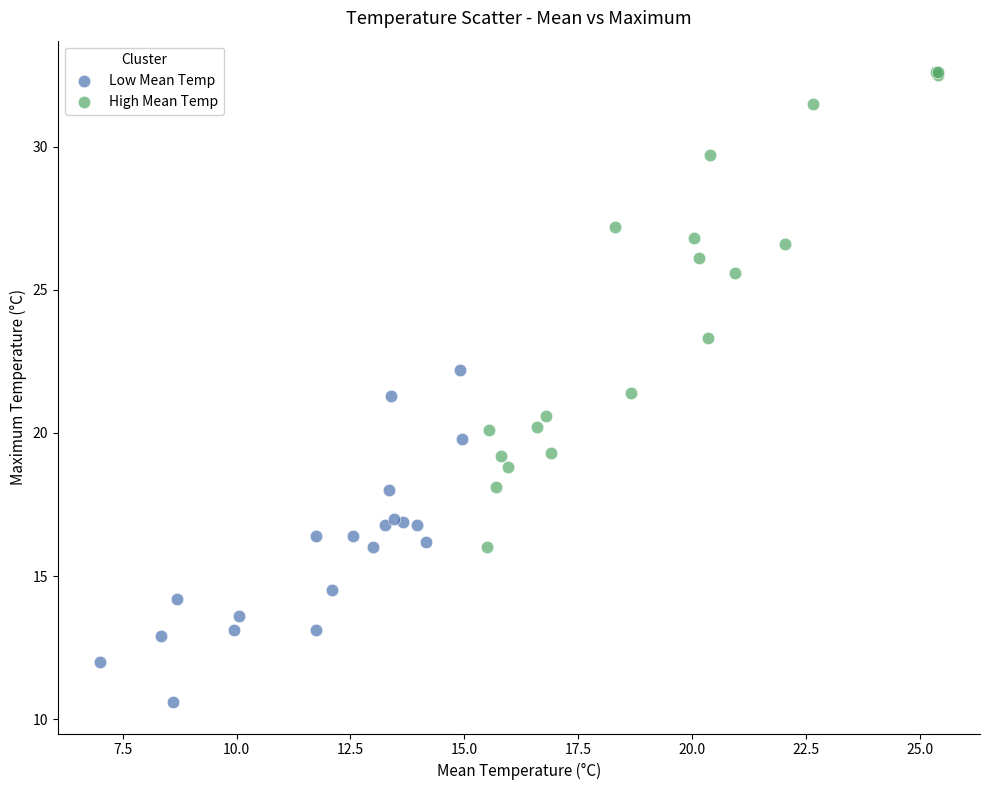

What are all the series names shown in the legend?

Low Mean Temp, High Mean Temp